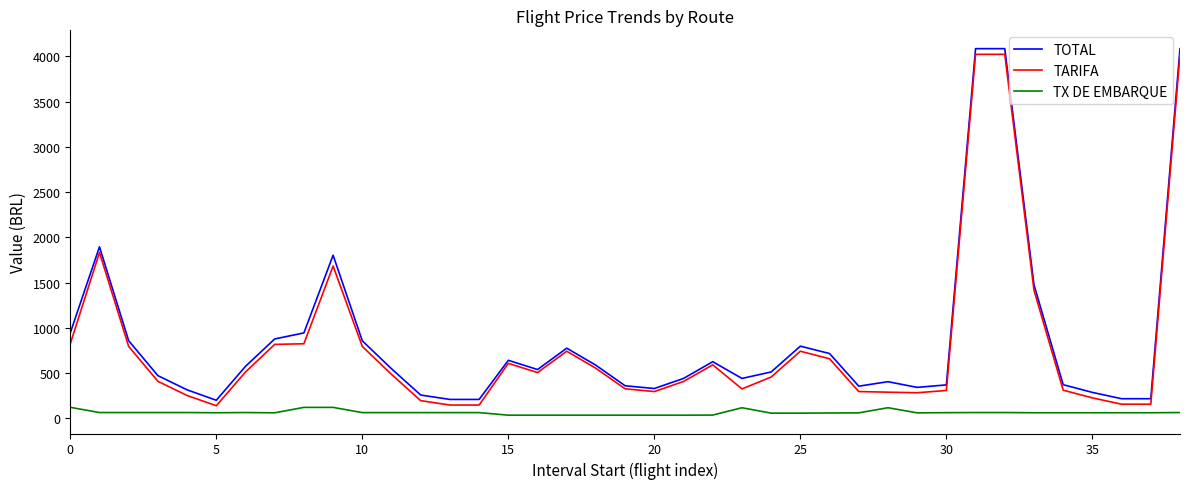

What are all the series names shown in the legend?

TOTAL, TARIFA, TX DE EMBARQUE